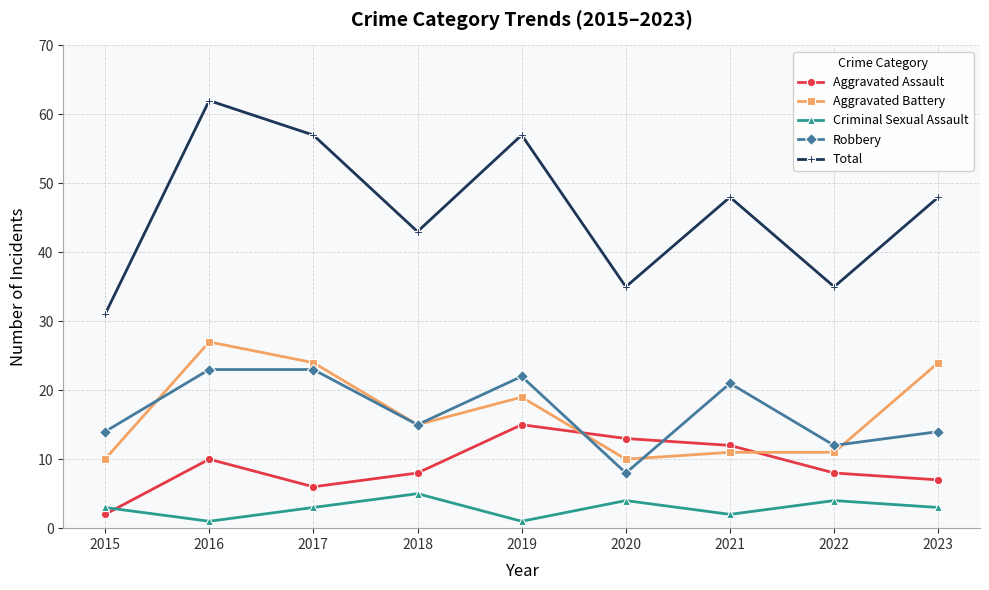

Between 2018 and 2021, which series saw the biggest shift?

Robbery